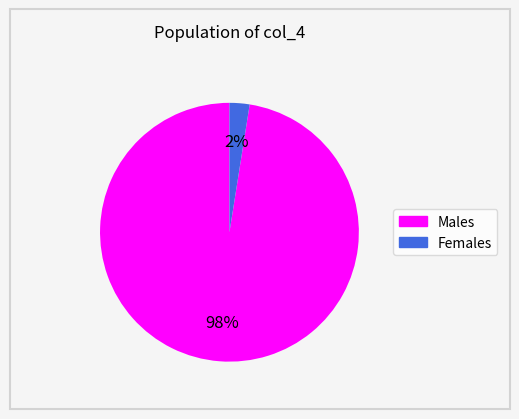

Is there any slice that represents more than half of the pie?

Yes